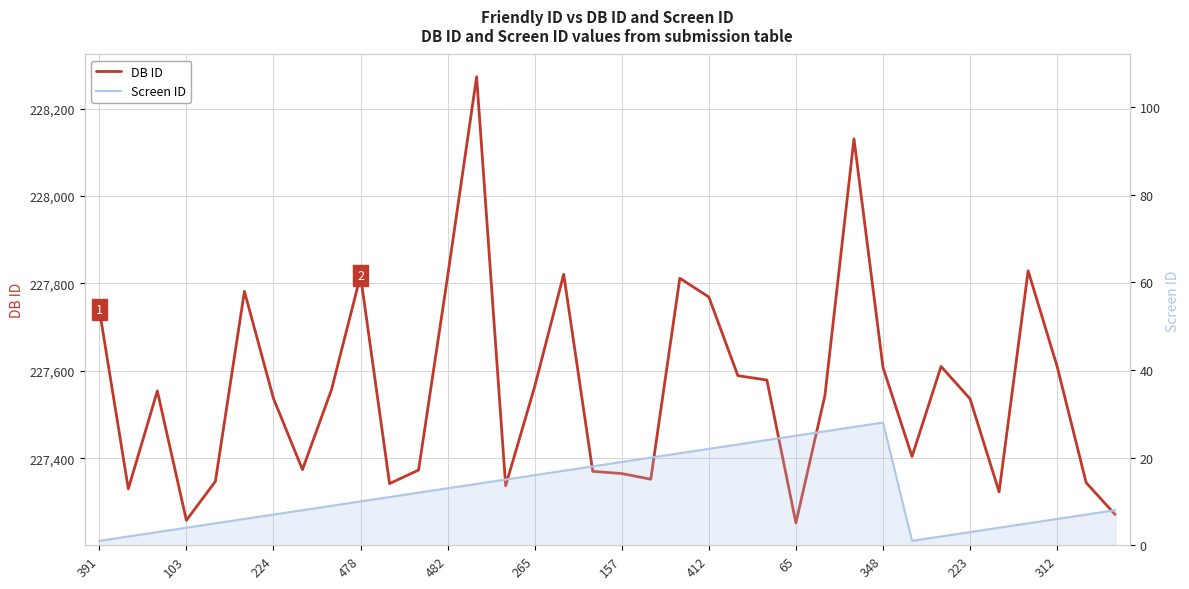

What are all the series names shown in the legend?

DB ID, Screen ID